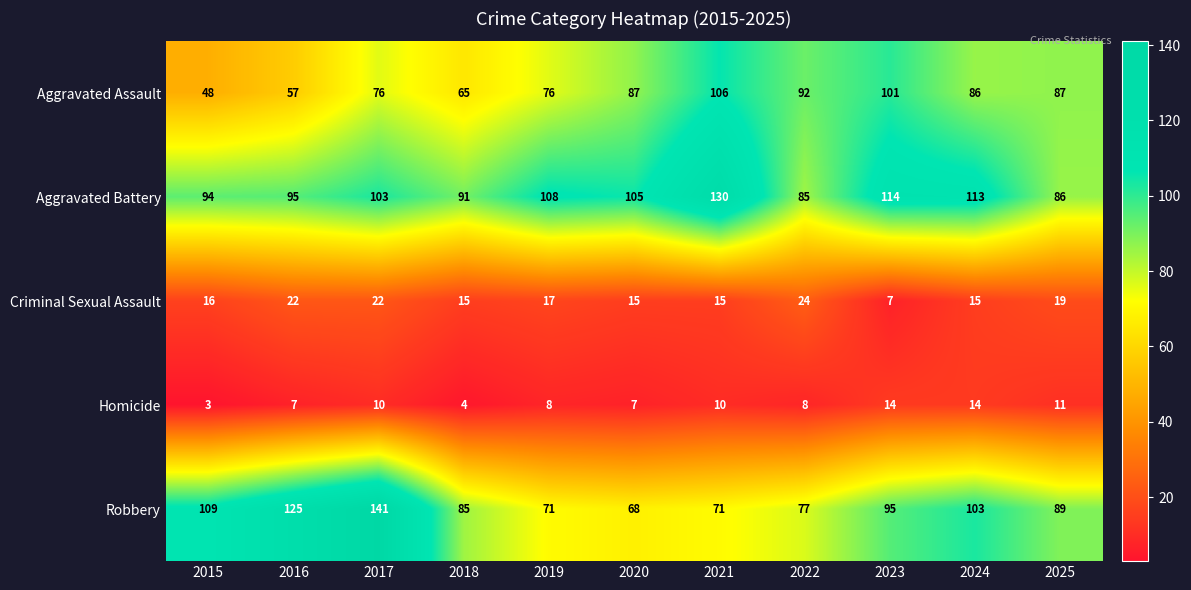

Between 2017 and 2018, which series saw the biggest shift?

Robbery